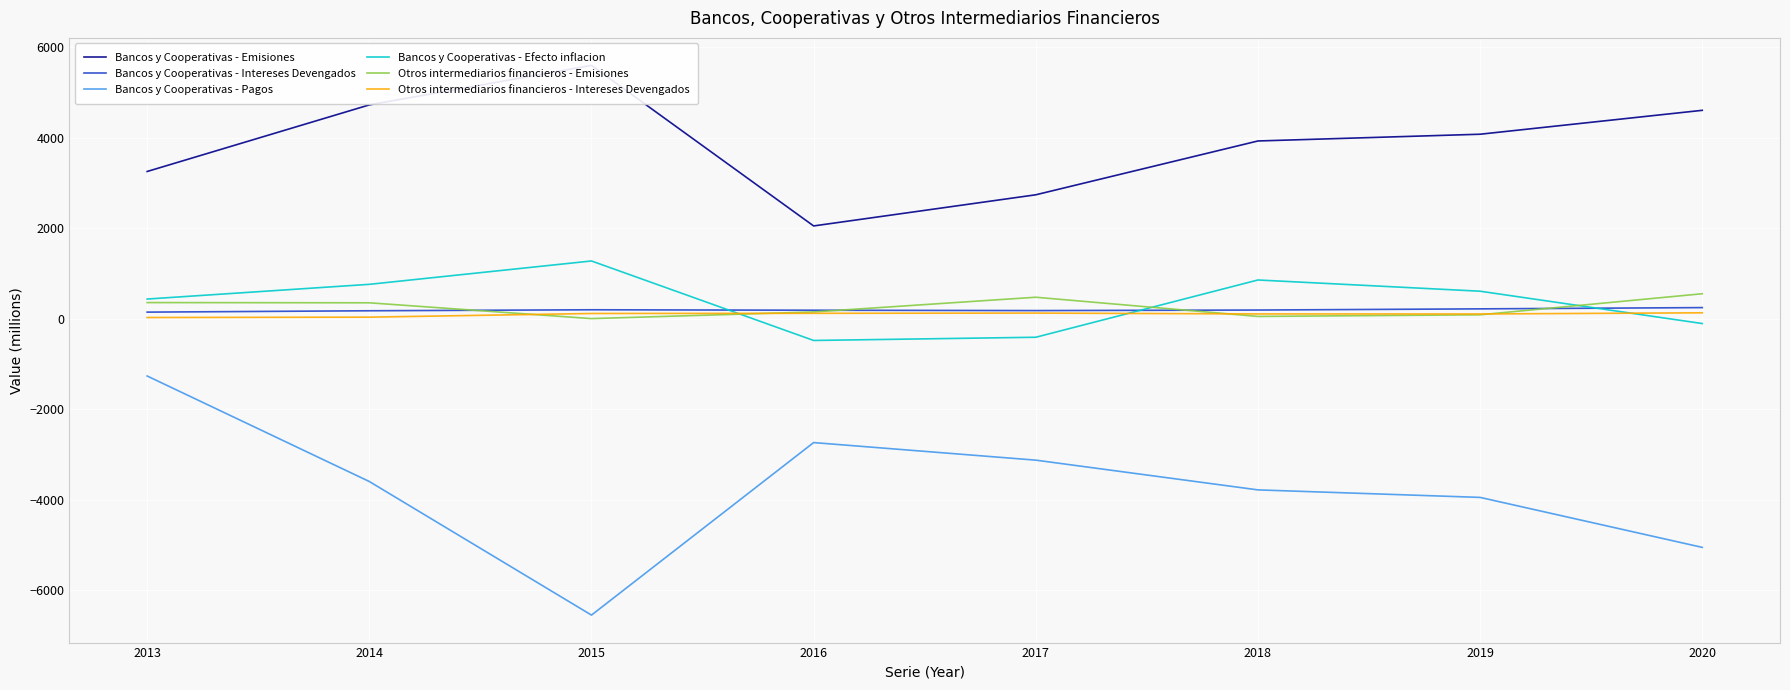

Reading left to right, what are all the values shown in this chart?

Bancos y Cooperativas - Emisiones: 3250	4721	5594	2047	2735	3924	4073	4601
Bancos y Cooperativas - Intereses Devengados: 143	173	195	185	177	189	215	243
Bancos y Cooperativas - Pagos: -1268	-3599	-6550	-2739	-3127	-3784	-3950	-5054
Bancos y Cooperativas - Efecto inflacion: 432	757	1273	-483	-412	853	605	-109
Otros intermediarios financieros - Emisiones: 354	349	0	147	472	48	84	549
Otros intermediarios financieros - Intereses Devengados: 24	32	113	117	122	103	102	128